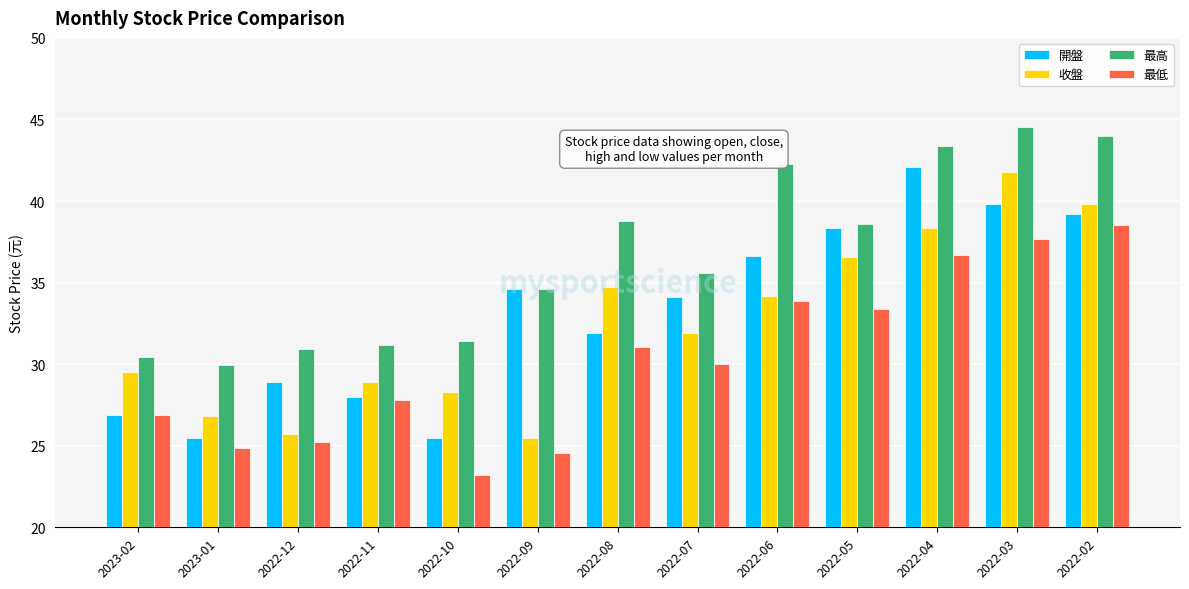

What is the sum of all 最高 values?

475.7